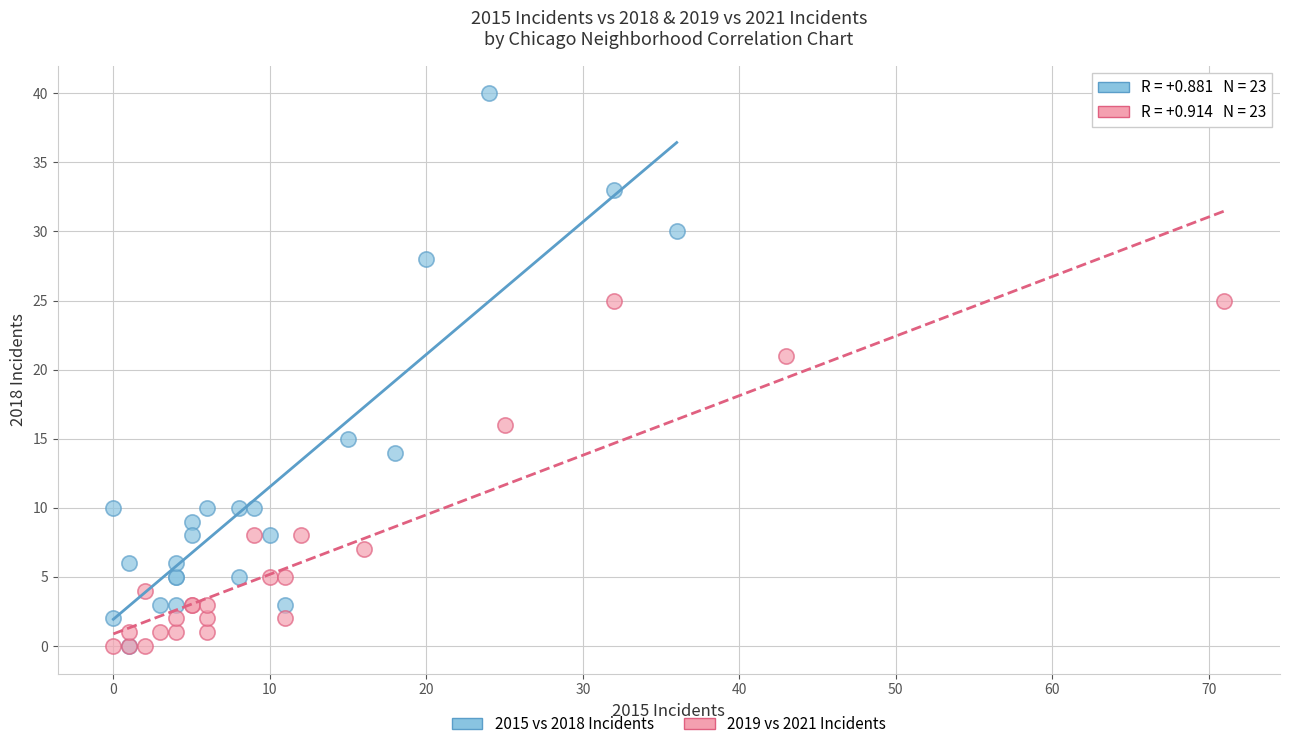

Which series contains the highest Y value?

2015 vs 2018 Incidents